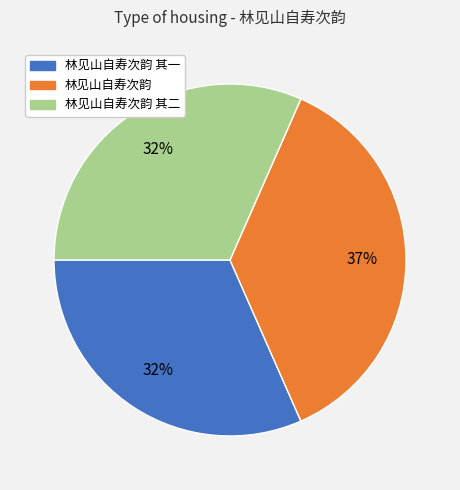

Is there any slice that represents more than half of the pie?

No